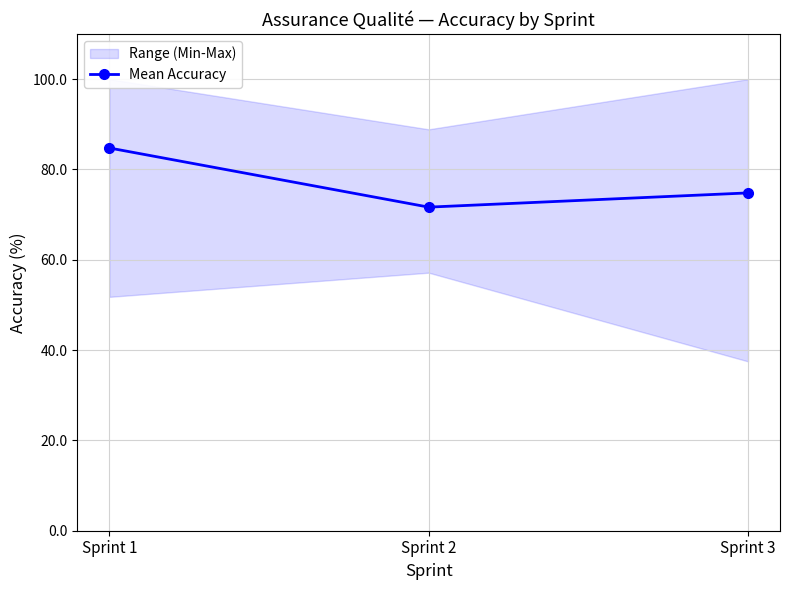

How many values are below 74?

1